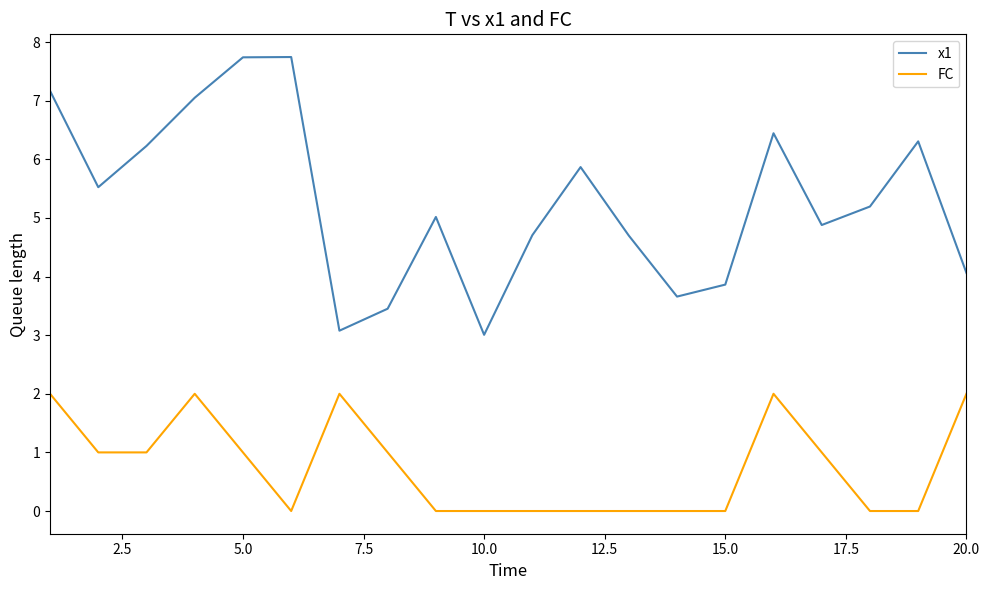

Which series has the largest range (max minus min)?

x1